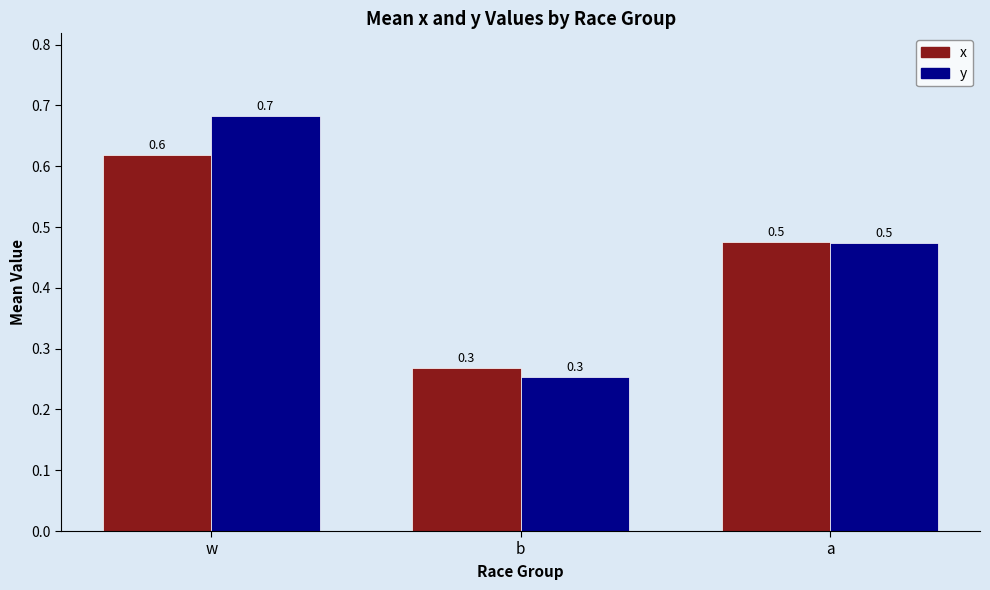

At which label is y closest to 0?

b